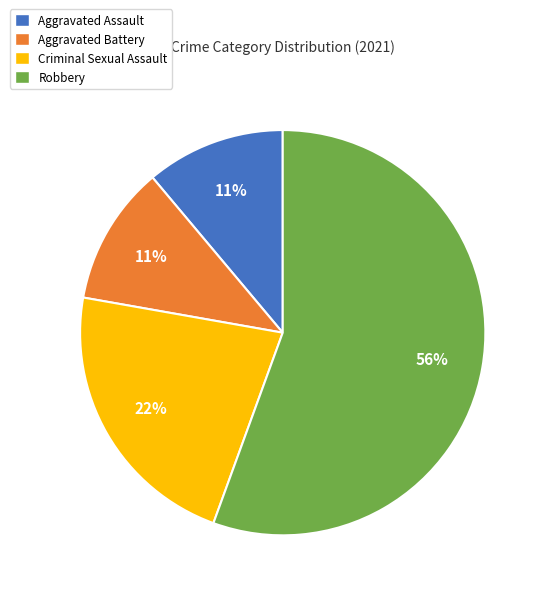

Count the number of slices in the pie.

4